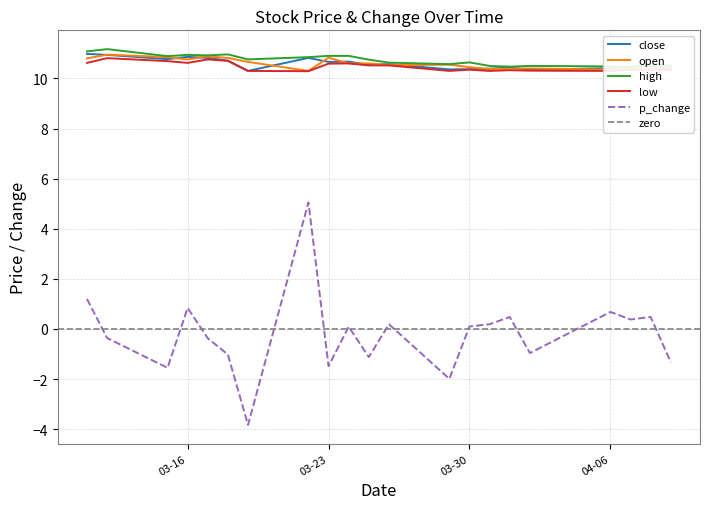

Reading left to right, what are all the values shown in this chart?

close: 11.0	10.9	10.8	10.9	10.8	10.7	10.3	10.8	10.7	10.7	10.6	10.6	10.4	10.4	10.4	10.4	10.3	10.4	10.4	10.5	10.4
open: 10.8	10.9	10.8	10.8	10.9	10.8	10.7	10.3	10.8	10.6	10.6	10.5	10.6	10.4	10.4	10.4	10.4	10.3	10.4	10.4	10.4
high: 11.1	11.2	10.9	10.9	10.9	11.0	10.8	10.8	10.9	10.9	10.8	10.6	10.6	10.6	10.5	10.5	10.5	10.5	10.5	10.6	10.5
low: 10.6	10.8	10.7	10.6	10.8	10.7	10.3	10.3	10.6	10.6	10.5	10.5	10.3	10.3	10.3	10.3	10.3	10.3	10.3	10.3	10.3
p_change: 1.2	-0.4	-1.6	0.8	-0.4	-1.0	-3.8	5.0	-1.5	0.1	-1.1	0.2	-2.0	0.1	0.2	0.5	-1.0	0.7	0.4	0.5	-1.3